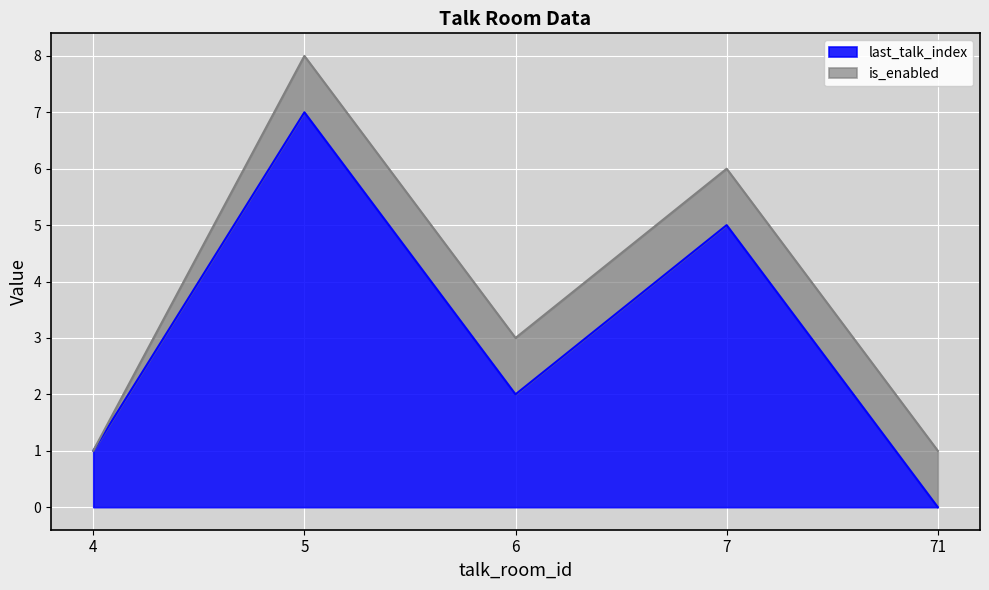

How many lines are shown in the chart?

2